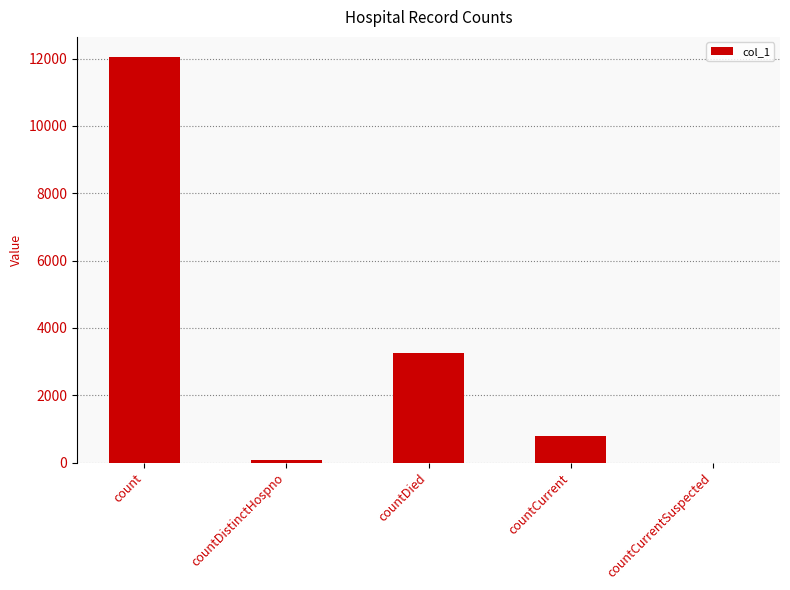

How many categories are shown in the chart?

5